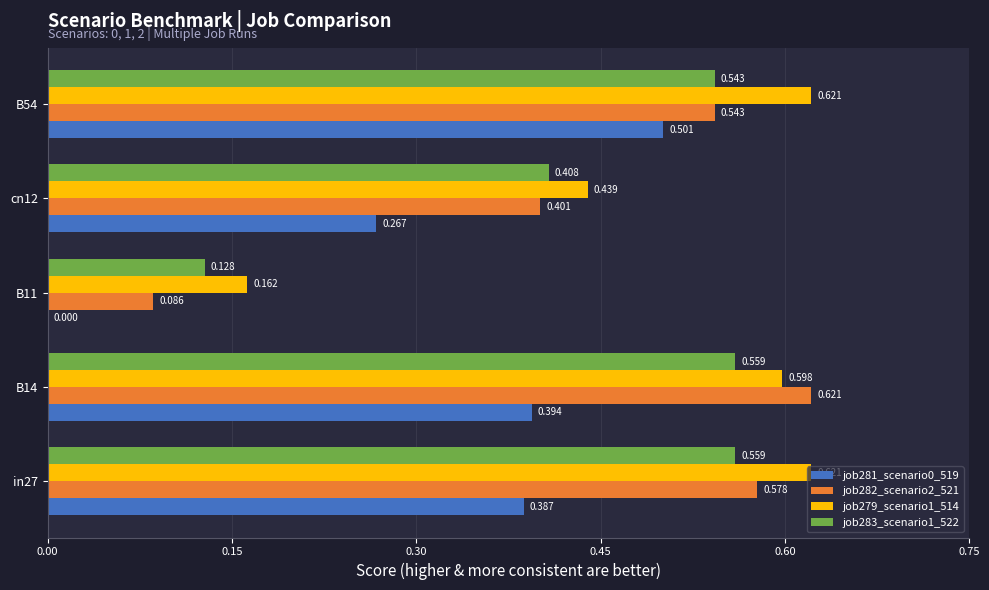

Is the value of job282_scenario2_521 at cn12 greater than the value of job283_scenario1_522 at B11?

Yes